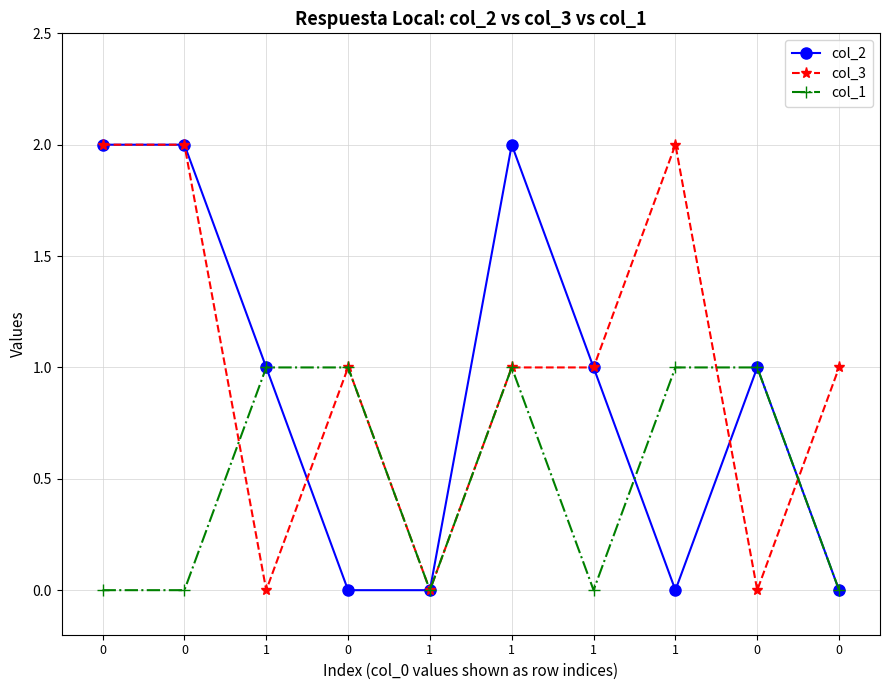

The col_2 series shows 1 at 0. True or false?

False